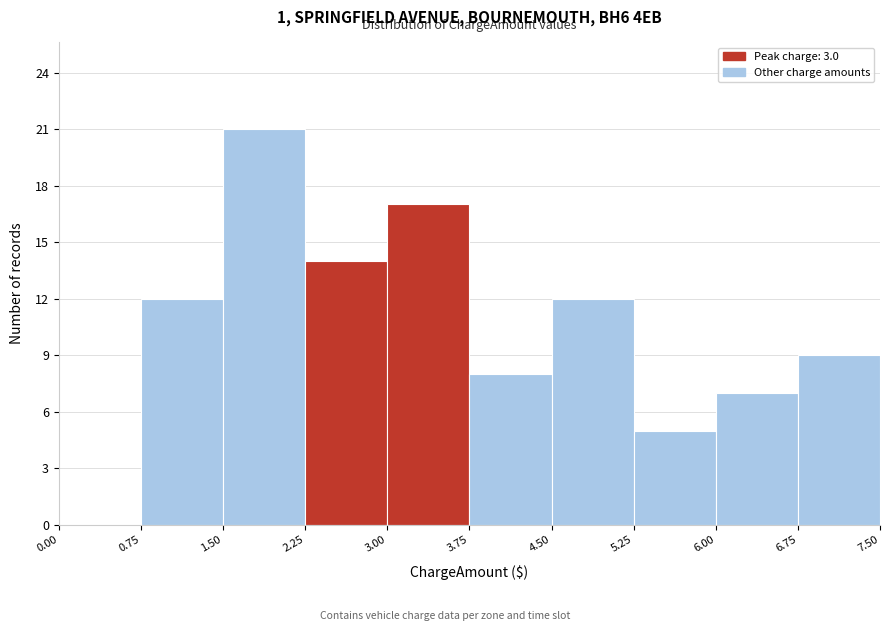

Reading left to right, list every bar in this chart as the range it spans on the x-axis followed by its height. The values are not printed on the chart, so give them approximately, as read against the axis.

0.00 to 0.75: 0
0.75 to 1.50: 12
1.50 to 2.25: 21
2.25 to 3.00: 14
3.00 to 3.75: 17
3.75 to 4.50: 8
4.50 to 5.25: 12
5.25 to 6.00: 5
6.00 to 6.75: 7
6.75 to 7.50: 9